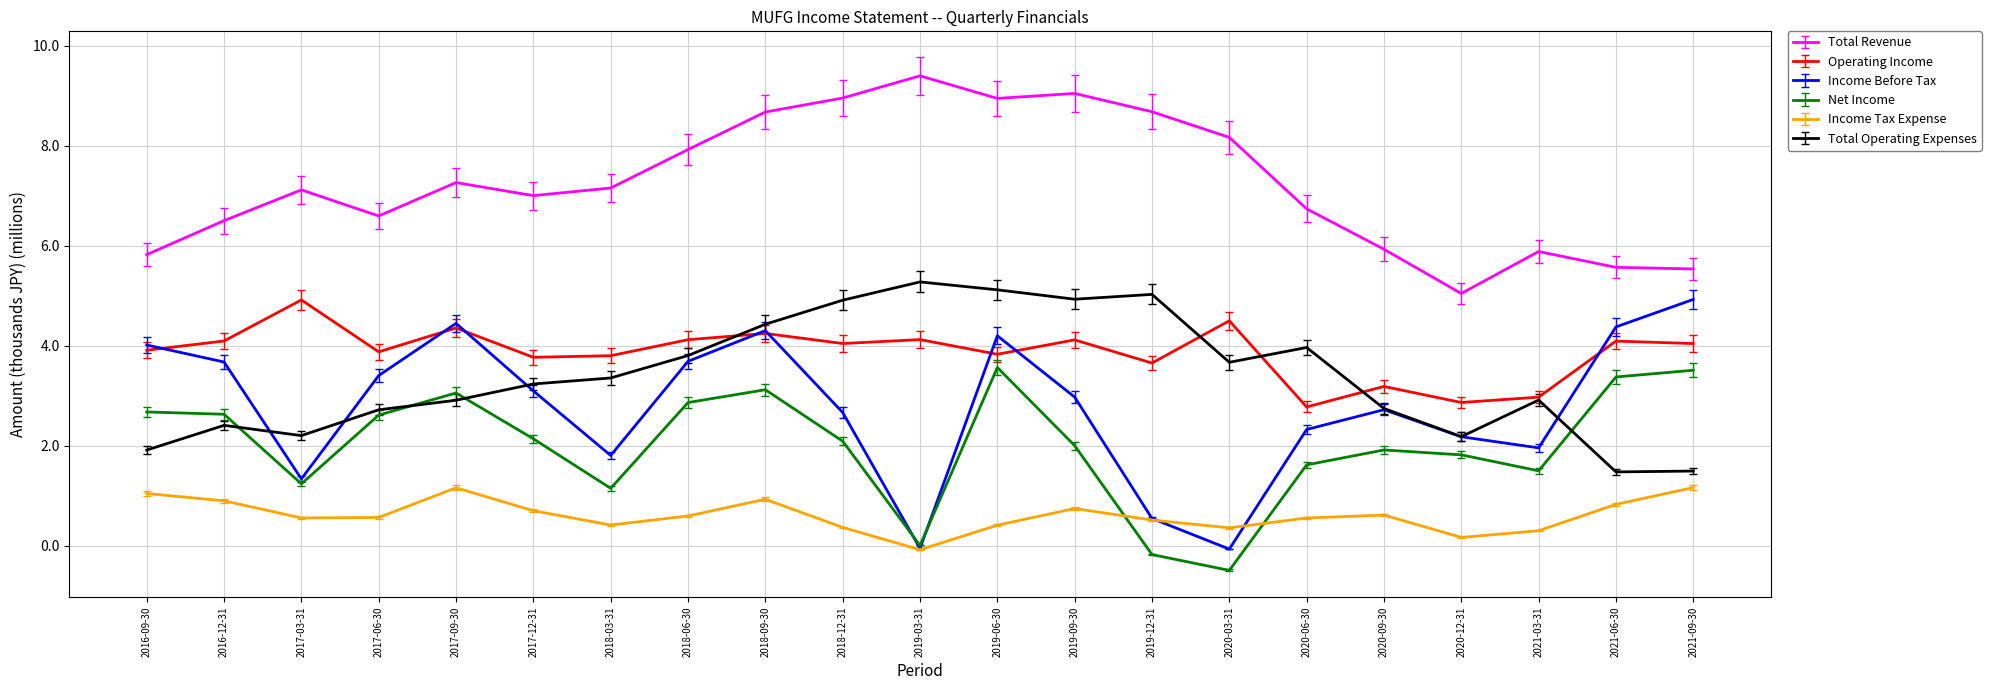

Is the value of Total Revenue at 2020-09-30 greater than the value of Net Income at 2019-12-31?

Yes